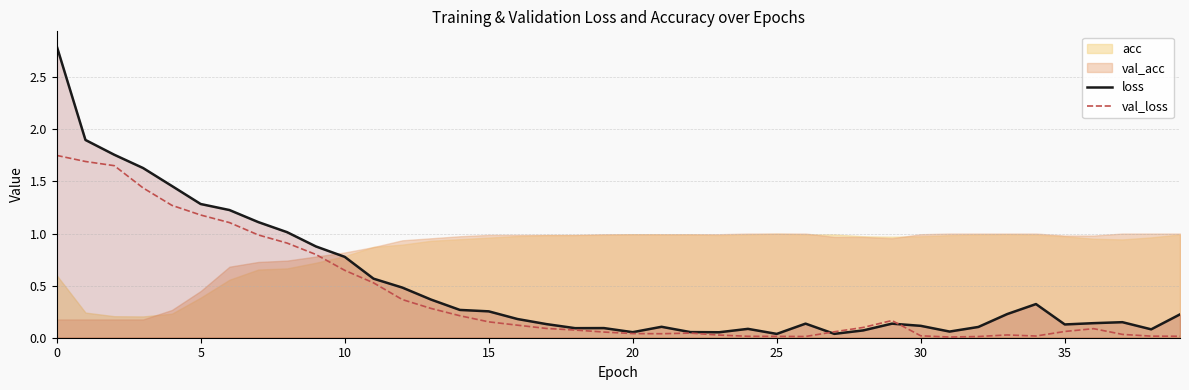

The val_loss series shows 1.2 at 5. True or false?

True